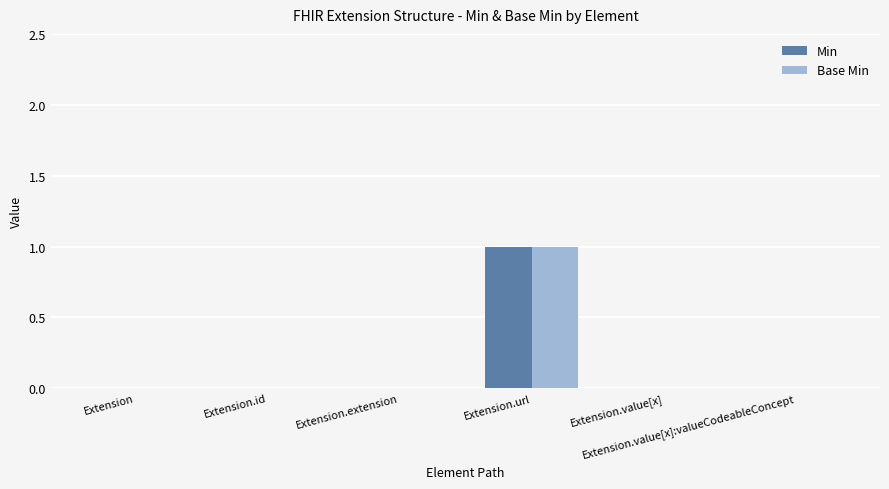

How many categories are shown in the chart?

6